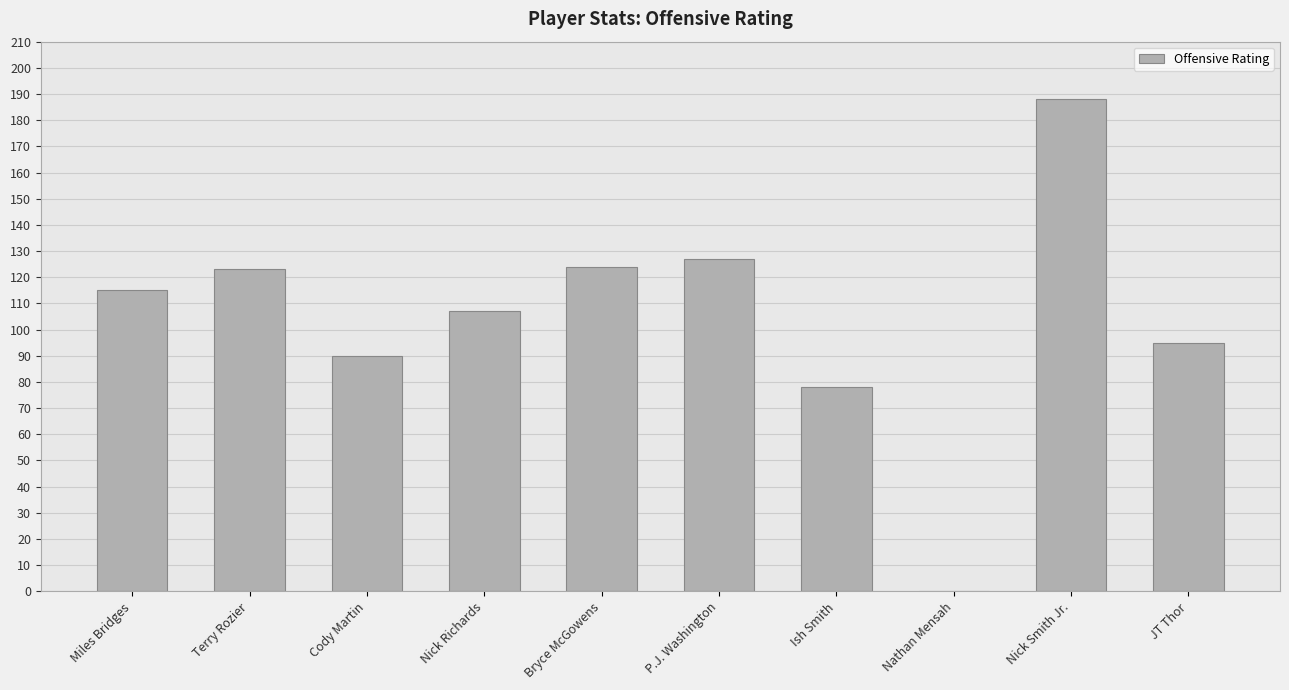

The chart shows a value of 178 at Miles Bridges. True or false?

False